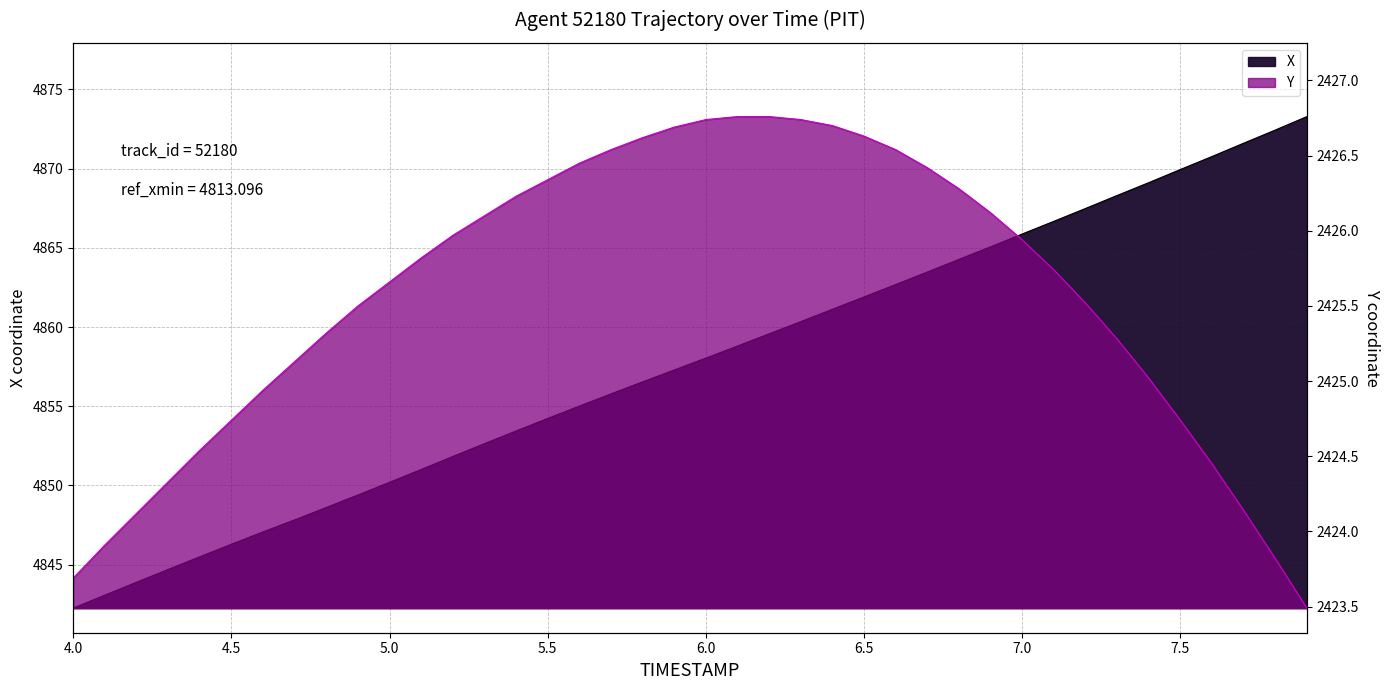

What is the value of the X point at the 2nd from the left?

4843.1